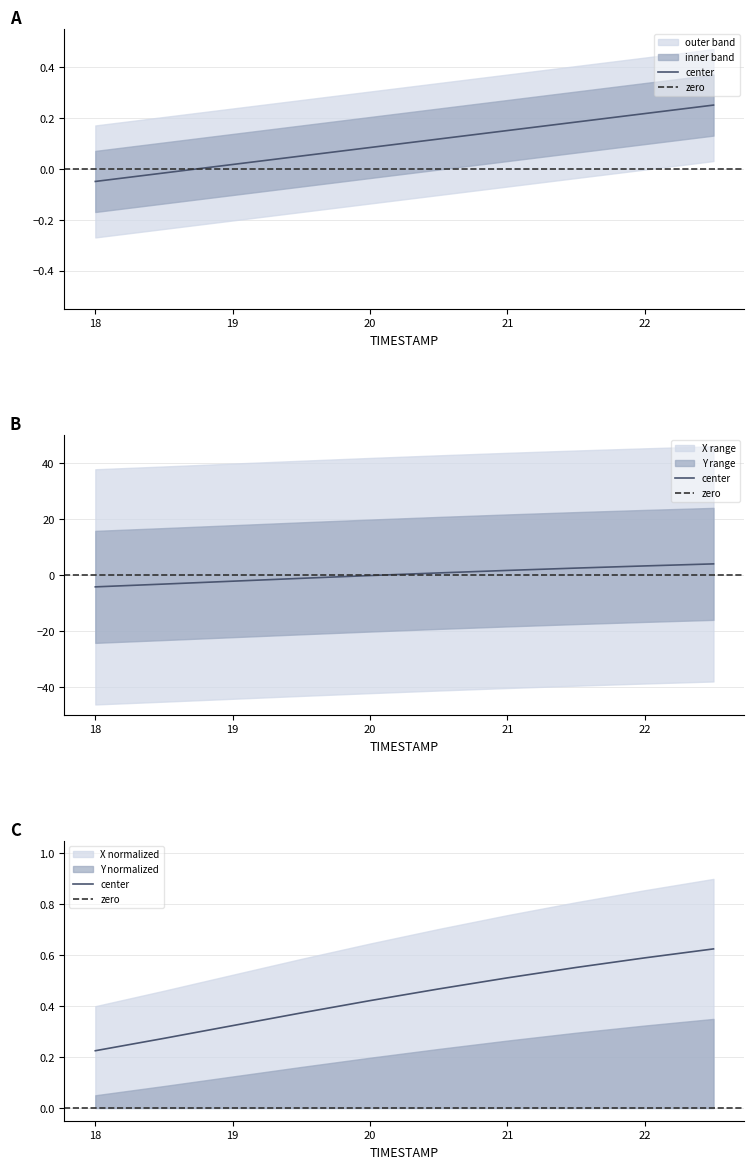

What is the label of the 7th point from the right?

19.5